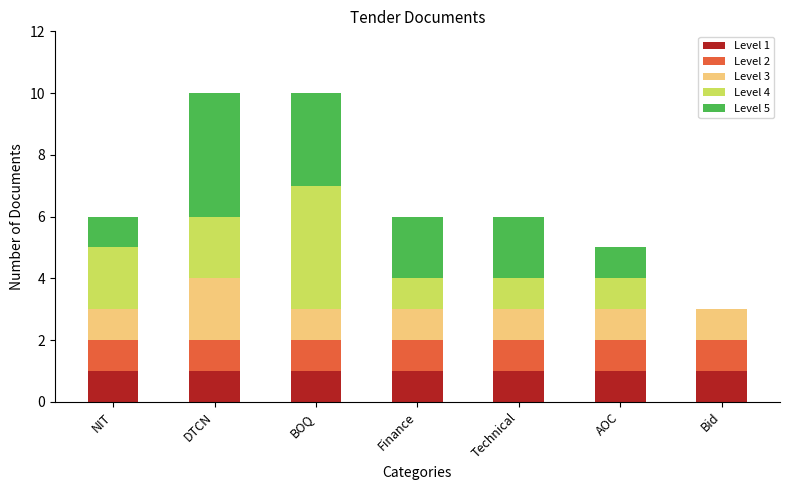

Are the bars grouped side by side (vs. stacked)?

No